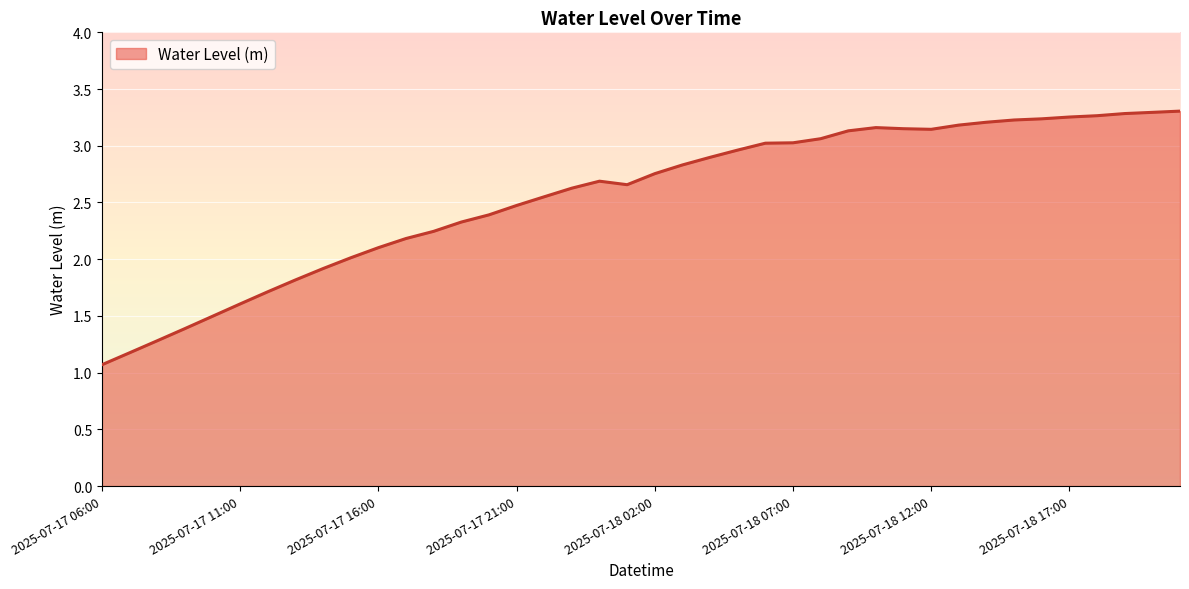

What is the minimum value shown in the chart?

1.1